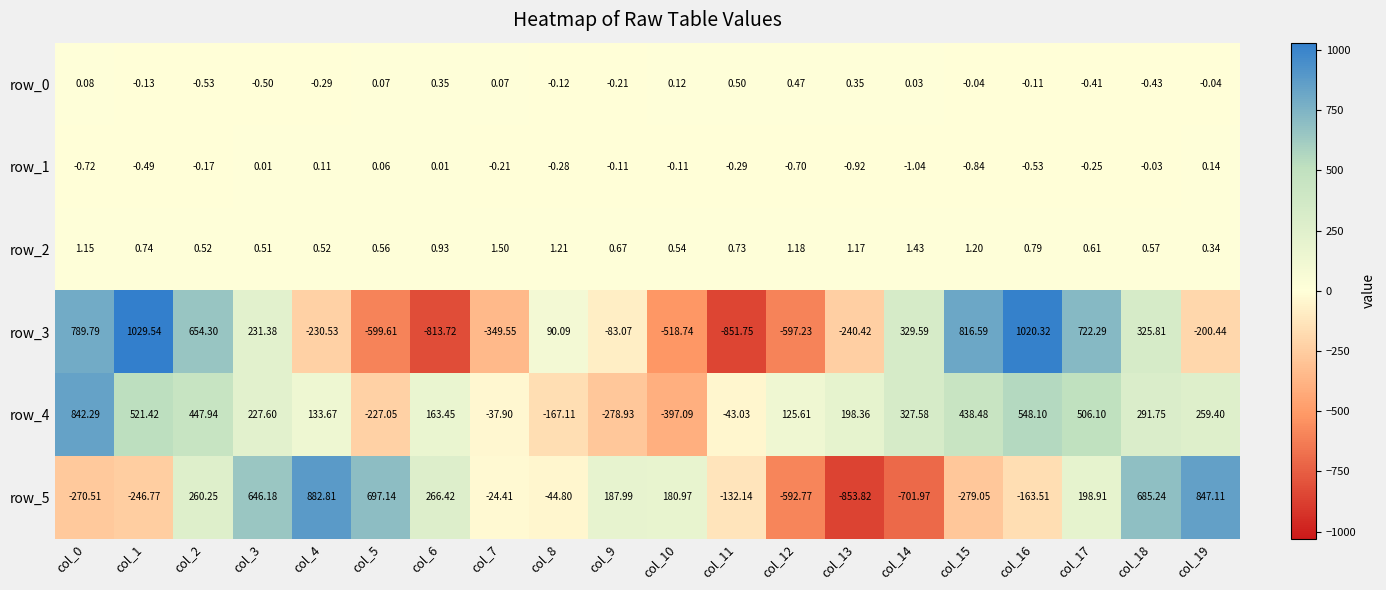

Is the value of row_3 at col_2 greater than the value of row_4 at col_14?

Yes